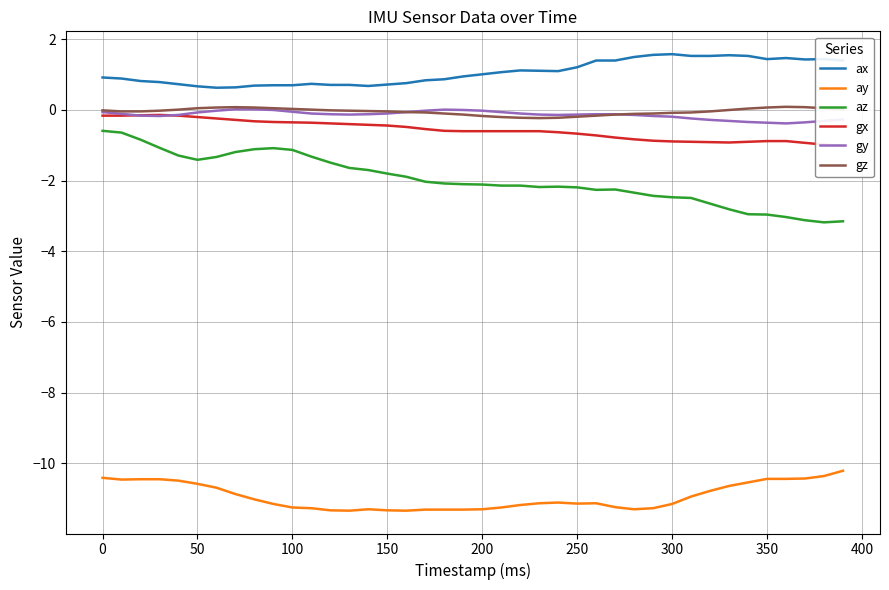

What is the average value of the ax series?

1.1